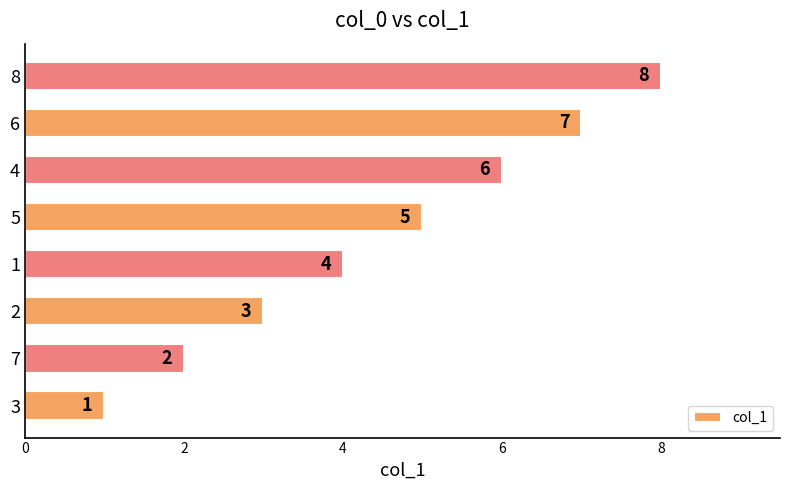

What is the approximate value at 4?

6